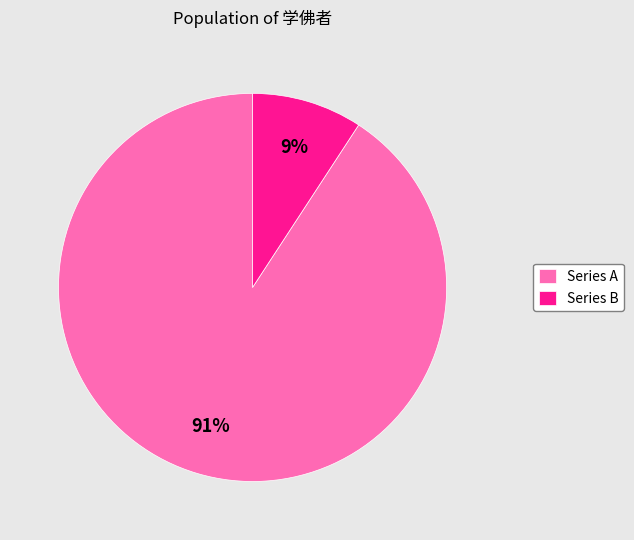

True or false: Series B accounts for 9% of the total.

True